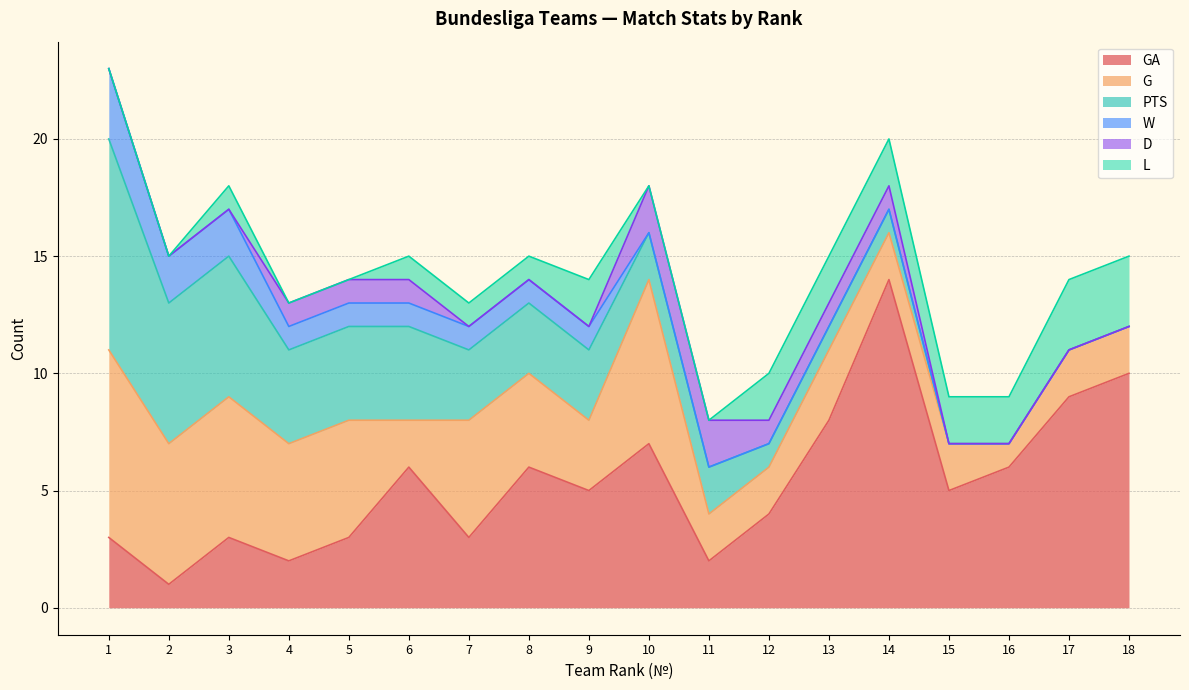

The L series shows 2 at 7. True or false?

False